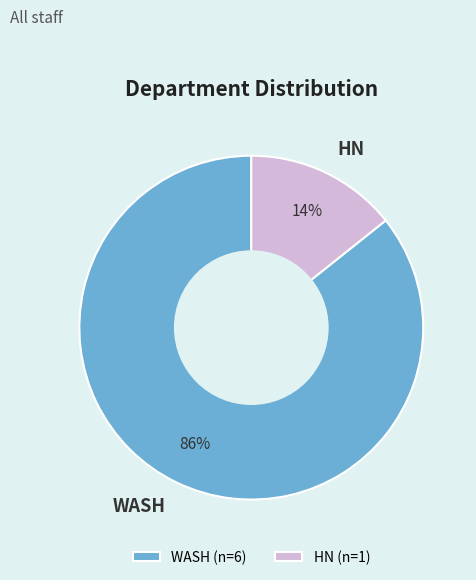

To the nearest percent, what is the average slice percentage?

50%